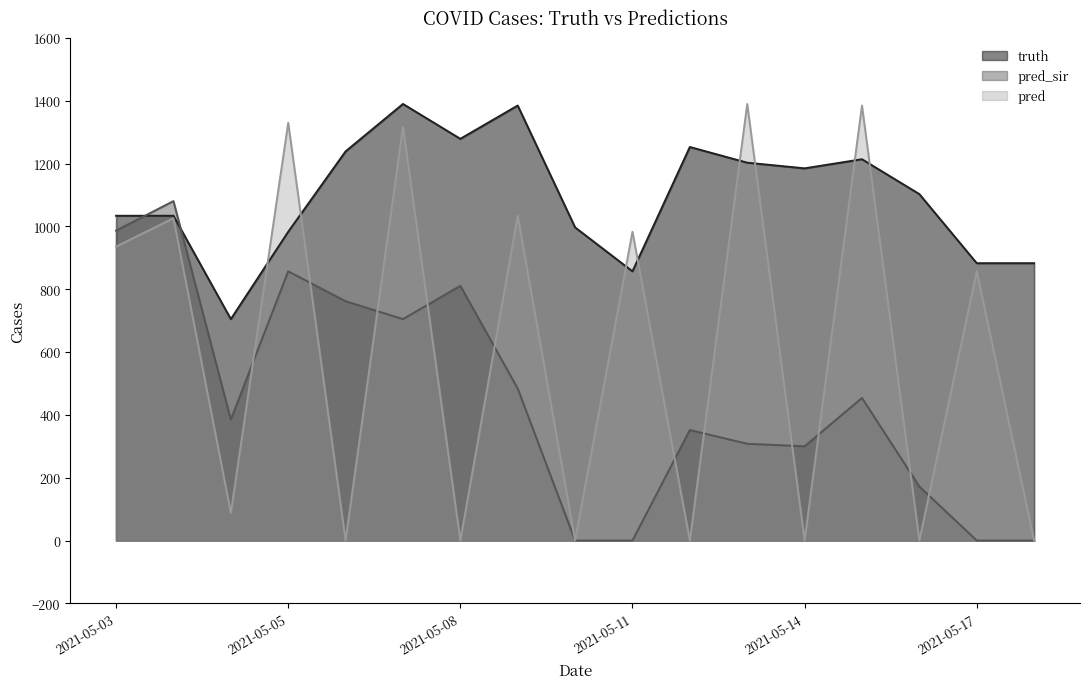

At which category does the chart reach its peak across all series?

2021-05-07